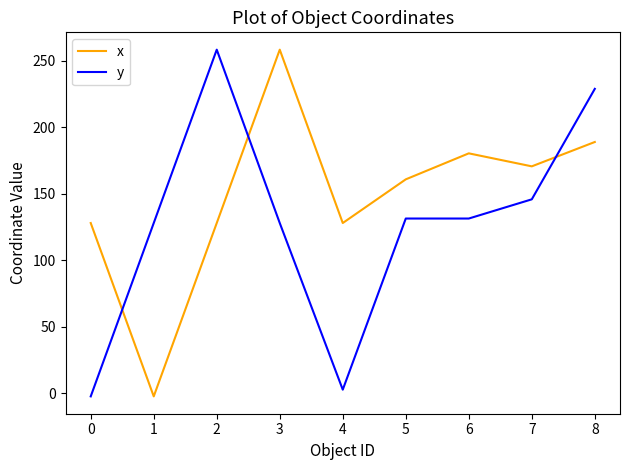

List the series in order of their overall mean, lowest first.

y, x